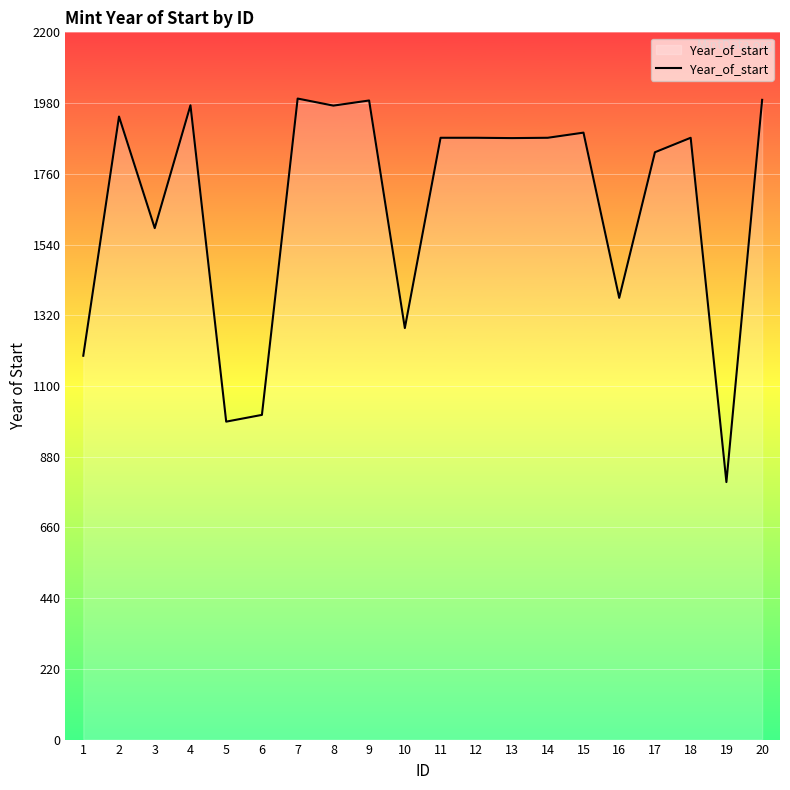

What value does the data have at 18, to the nearest 10?

1870